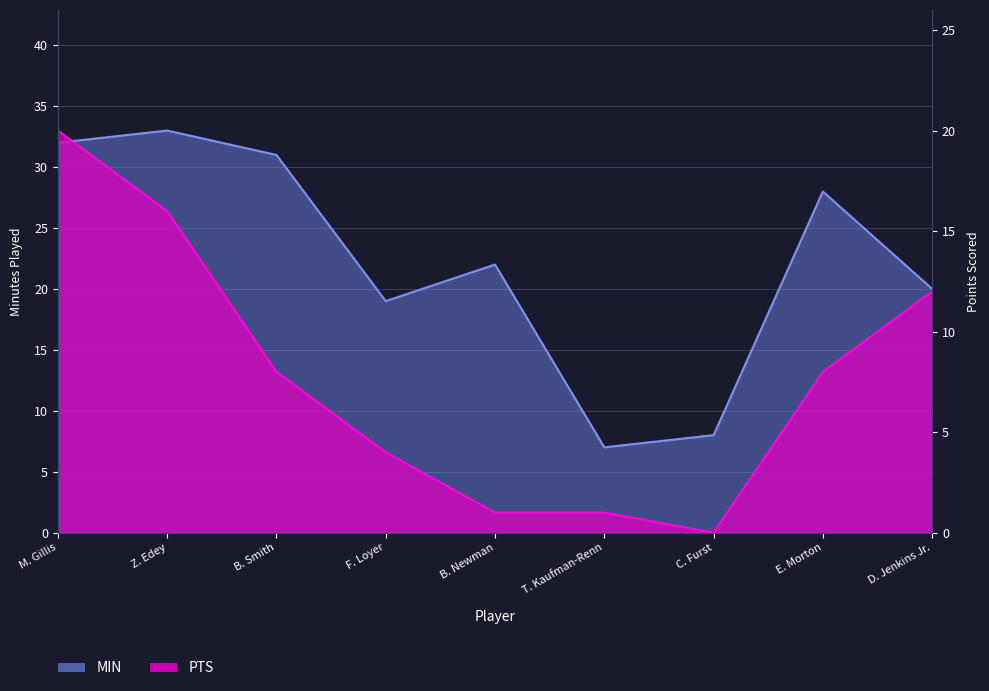

At which label does MIN first exceed 22?

M. Gillis